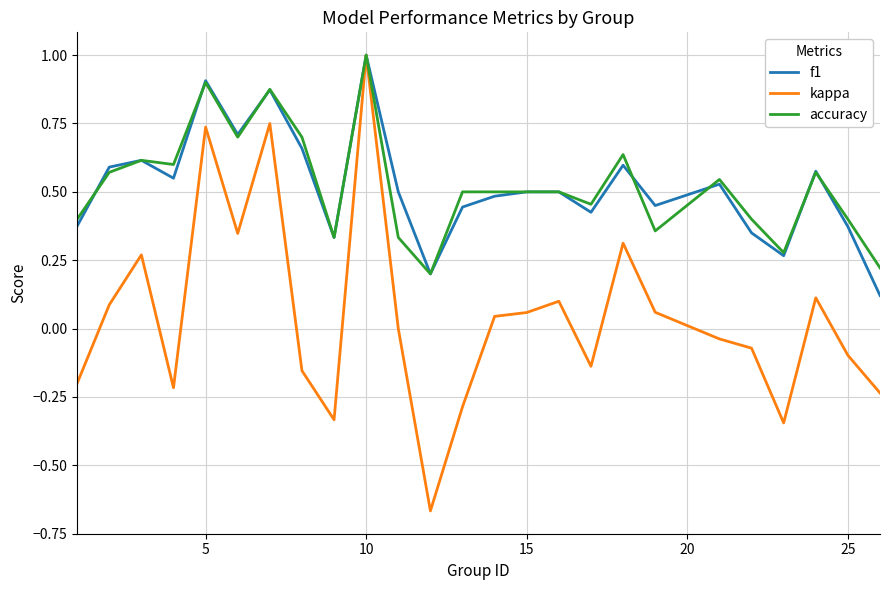

What is the maximum value shown in the chart?

1.0